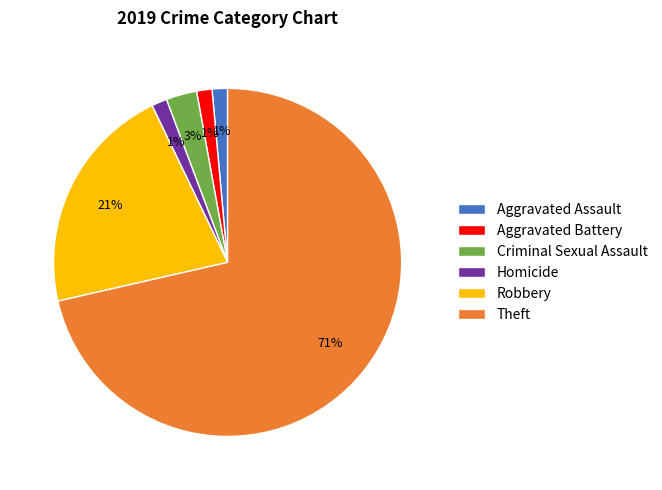

Which slice is the largest?

Theft